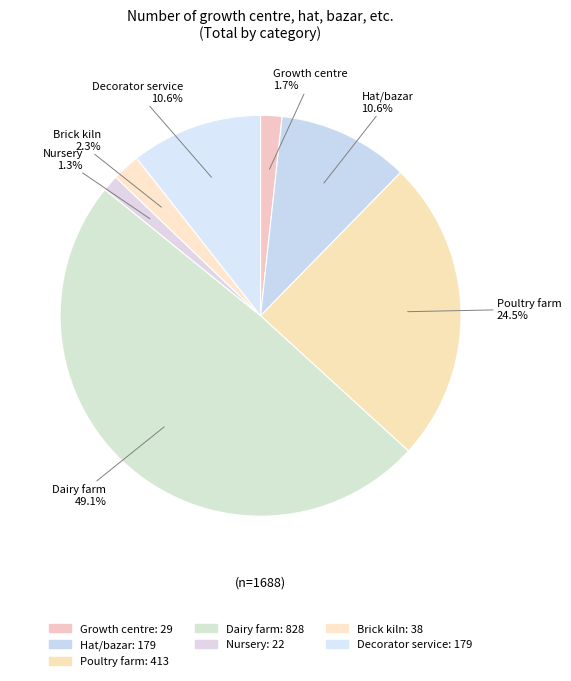

Count the number of slices in the pie.

7